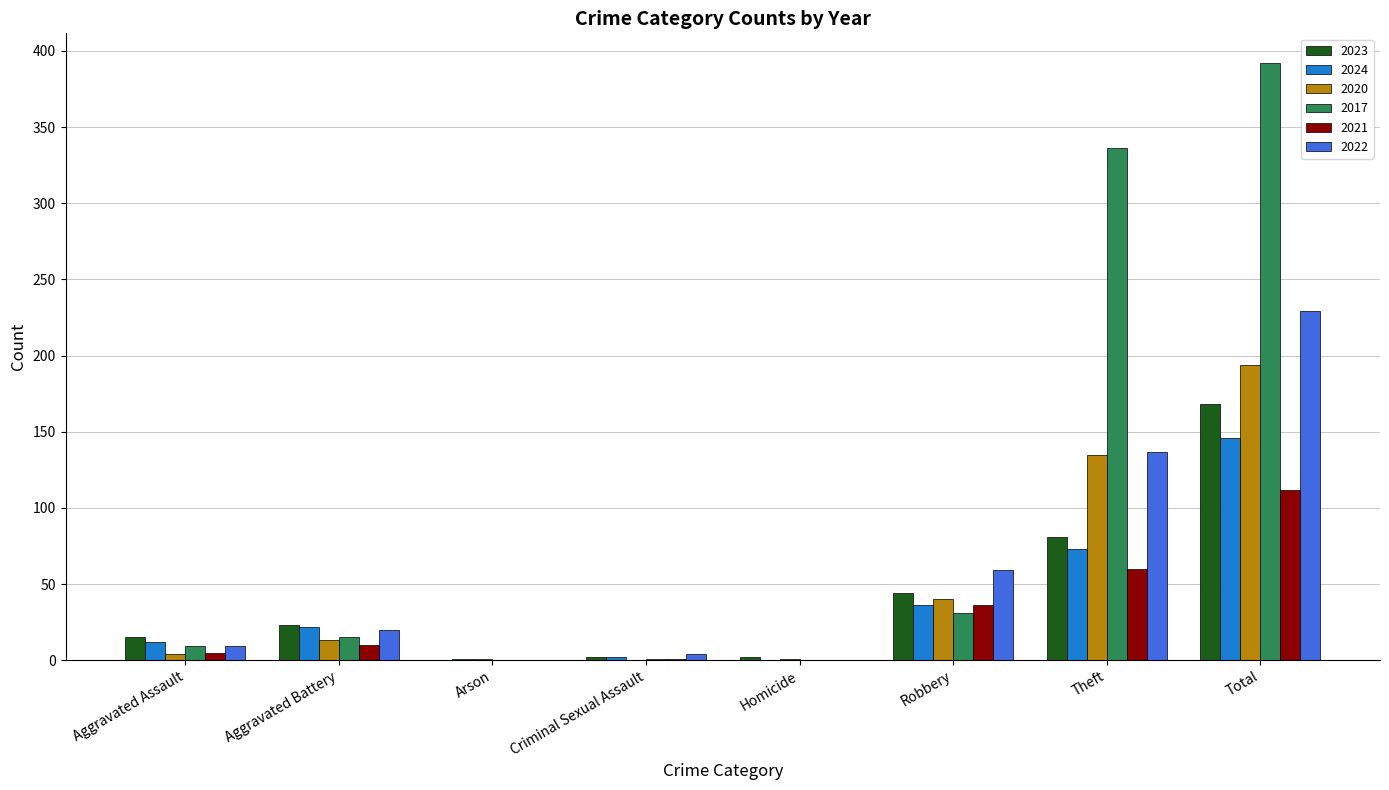

What is the sum of all 2024 values?

292